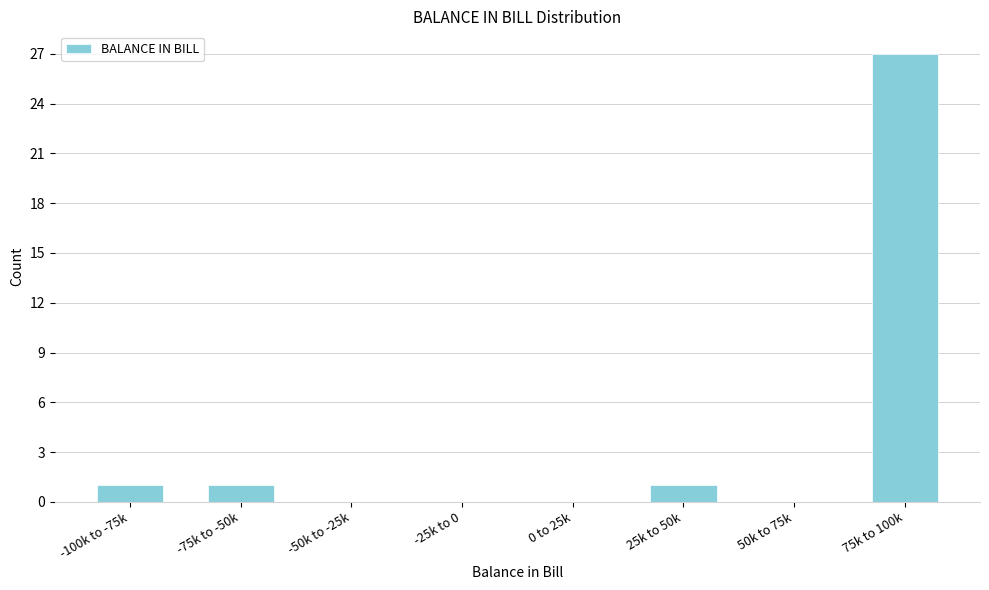

Reading left to right, extract all data points from this chart.

-100k to -75k=1	-75k to -50k=1	-50k to -25k=0	-25k to 0=0	0 to 25k=0	25k to 50k=1	50k to 75k=0	75k to 100k=27